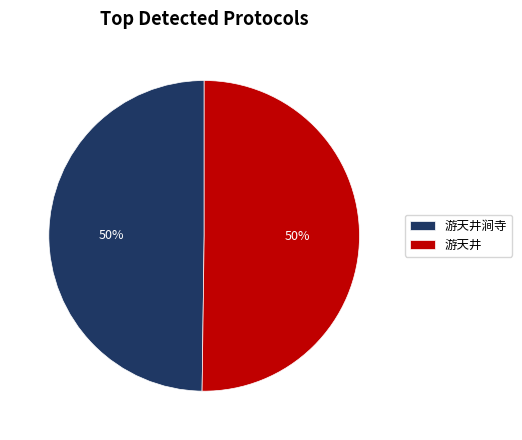

To the nearest percent, what portion does 游天井 represent?

50%